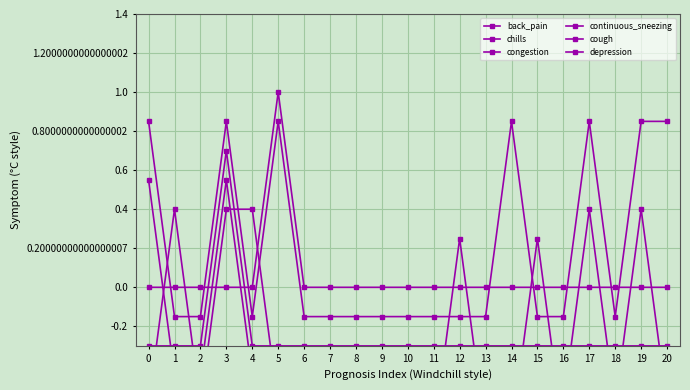

Read the continuous_sneezing value at 19.

-0.4